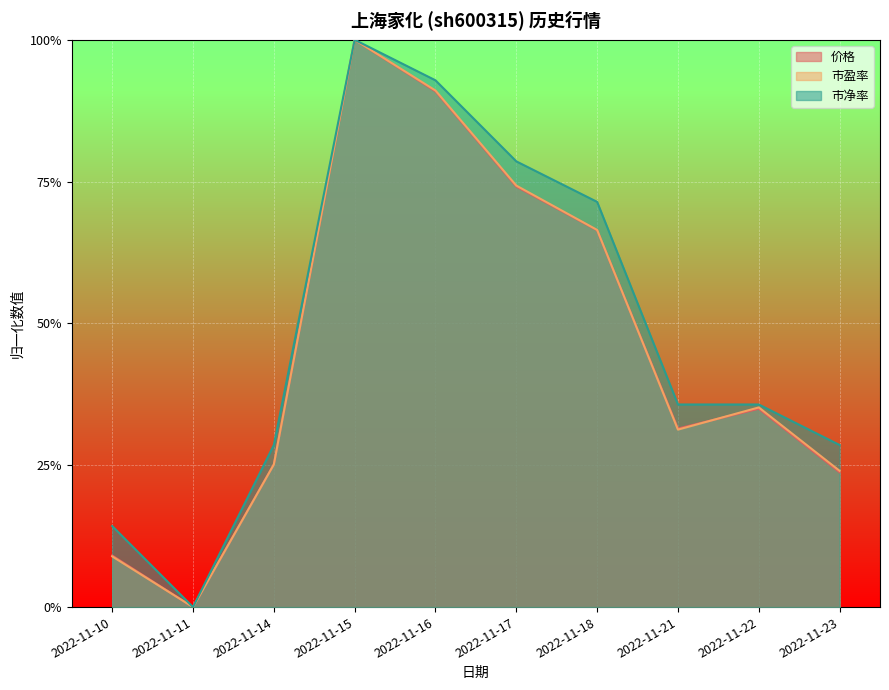

At which category does 市净率 reach its first local valley?

2022-11-11